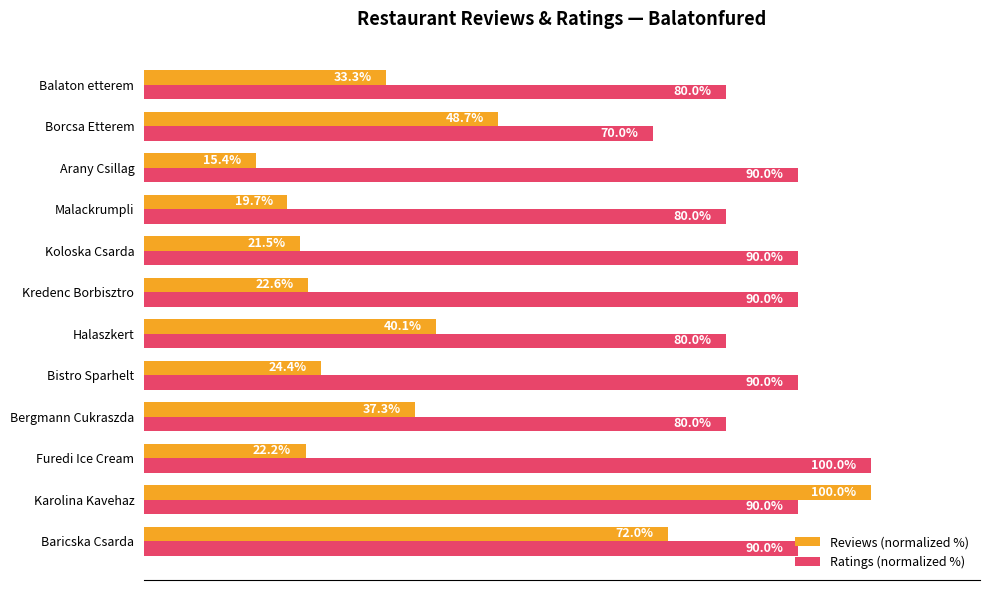

Which series has the largest range (max minus min)?

Reviews (normalized %)